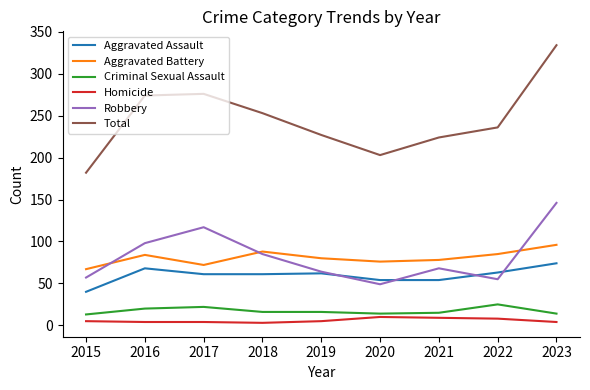

Is it true that Aggravated Assault equals 62 at 2019?

True